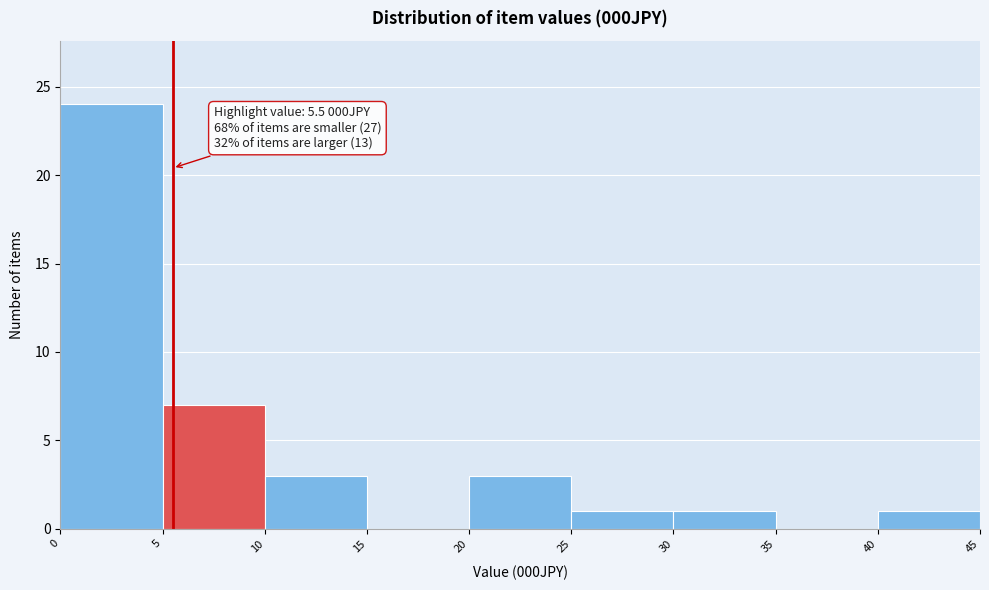

Which range on the x-axis has the tallest bar?

0 to 5